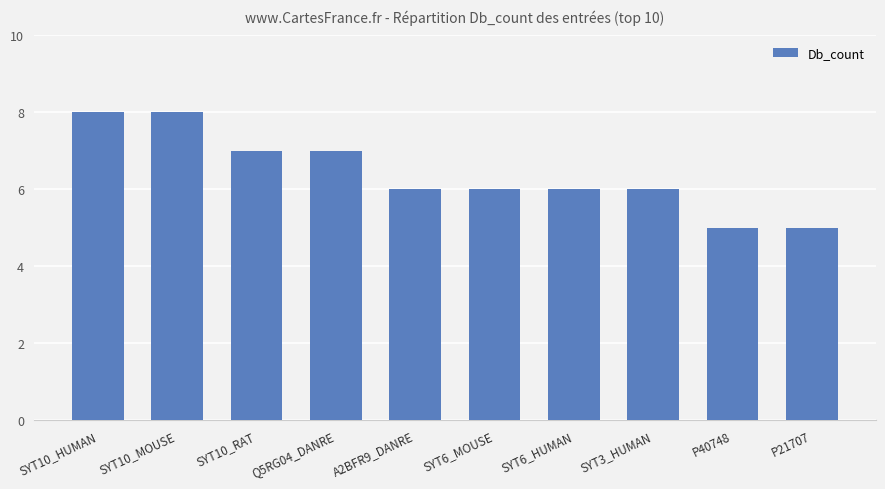

Does the chart contain stacked bars?

No